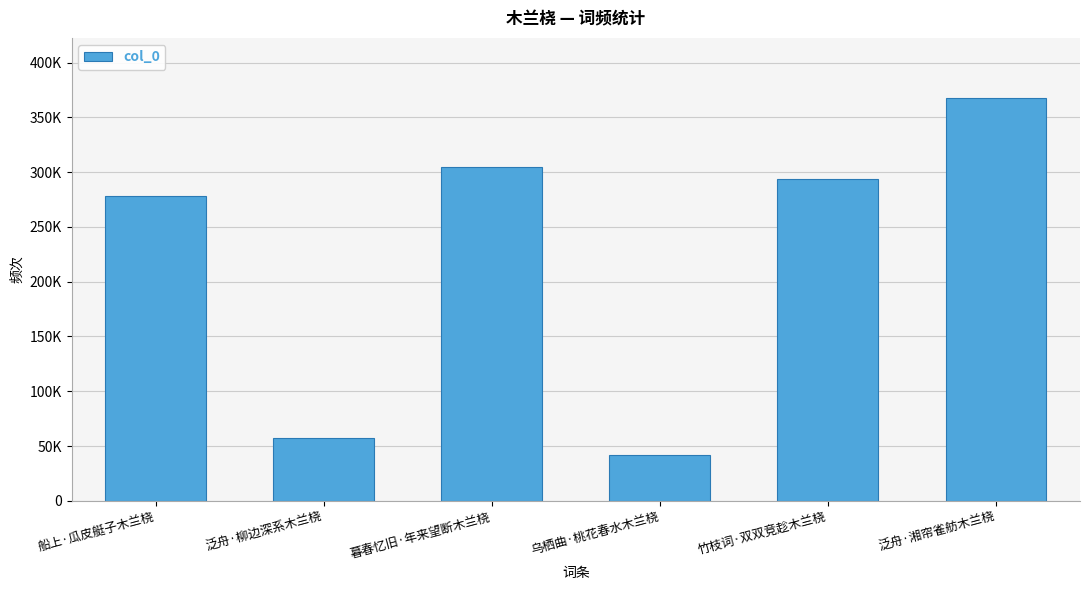

Is it true that the value at 船上·瓜皮艇子木兰桡 is 393608?

False